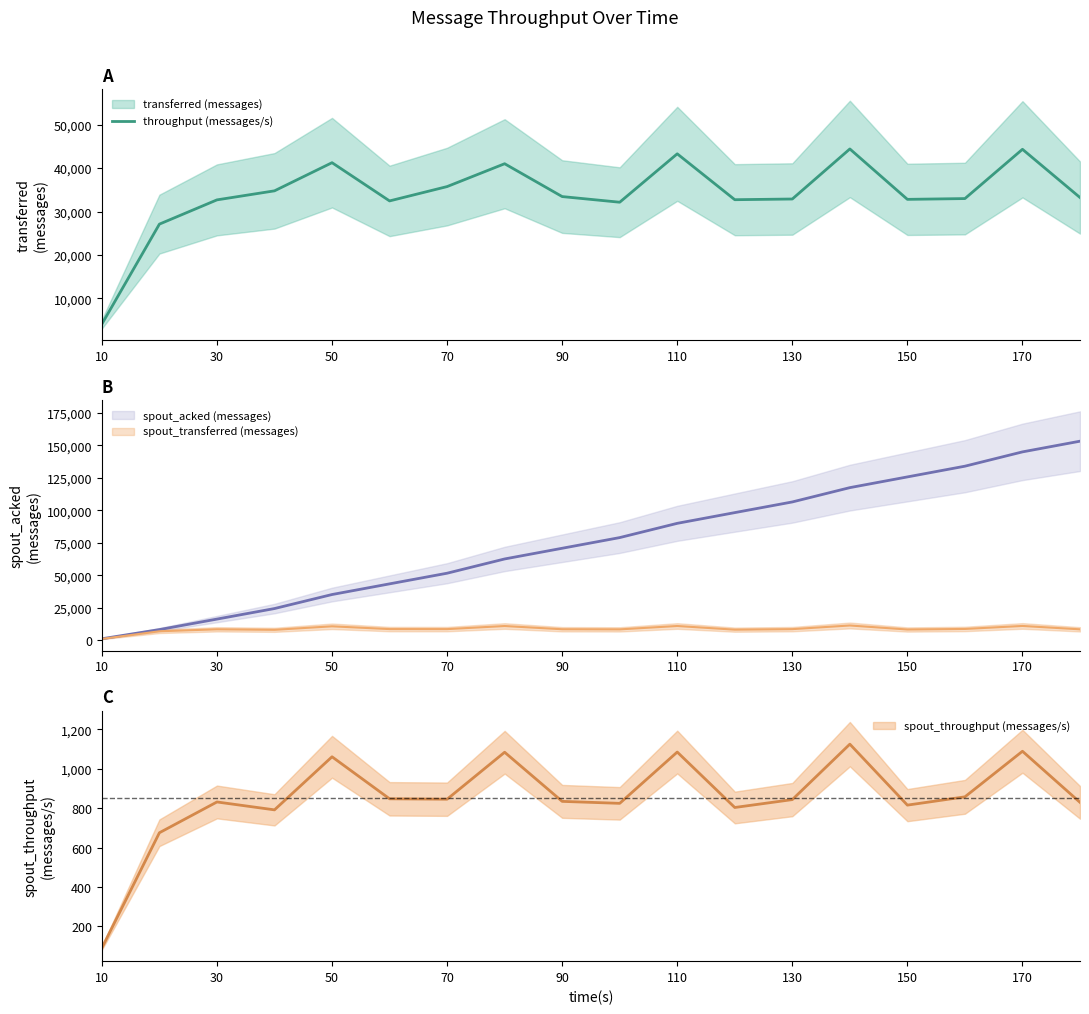

What is the minimum value for throughput (messages/s)?

4100